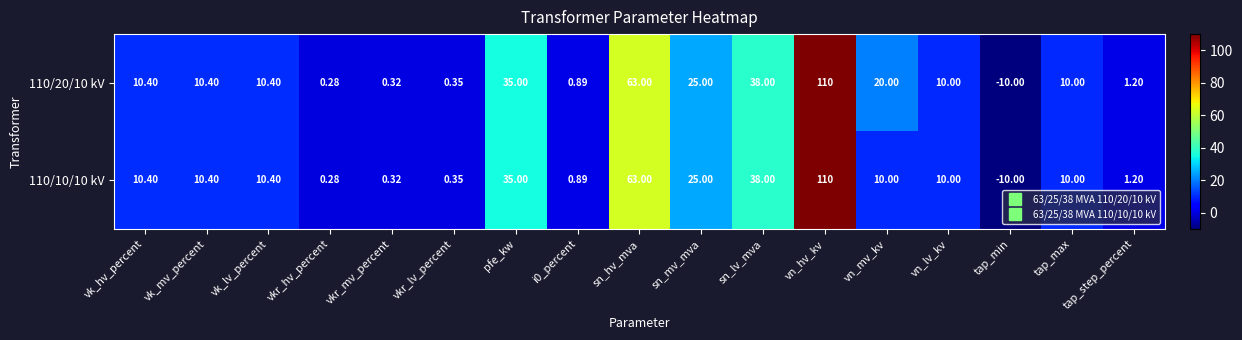

At vn_mv_kv, list the series in order from smallest to largest.

110/10/10 kV, 110/20/10 kV